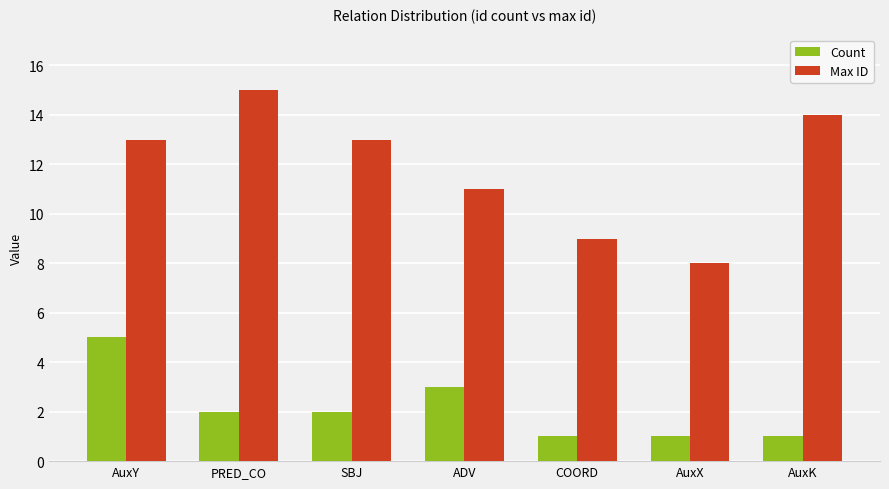

Reading left to right, extract all data points from this chart.

Count: 5	2	2	3	1	1	1
Max ID: 13	15	13	11	9	8	14